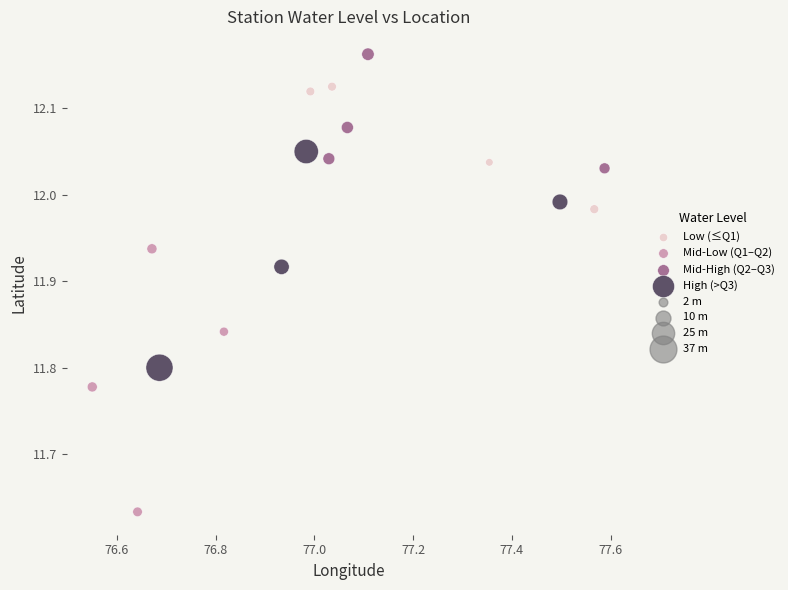

Which series has the largest Y range (max minus min)?

Mid-Low (Q1–Q2)